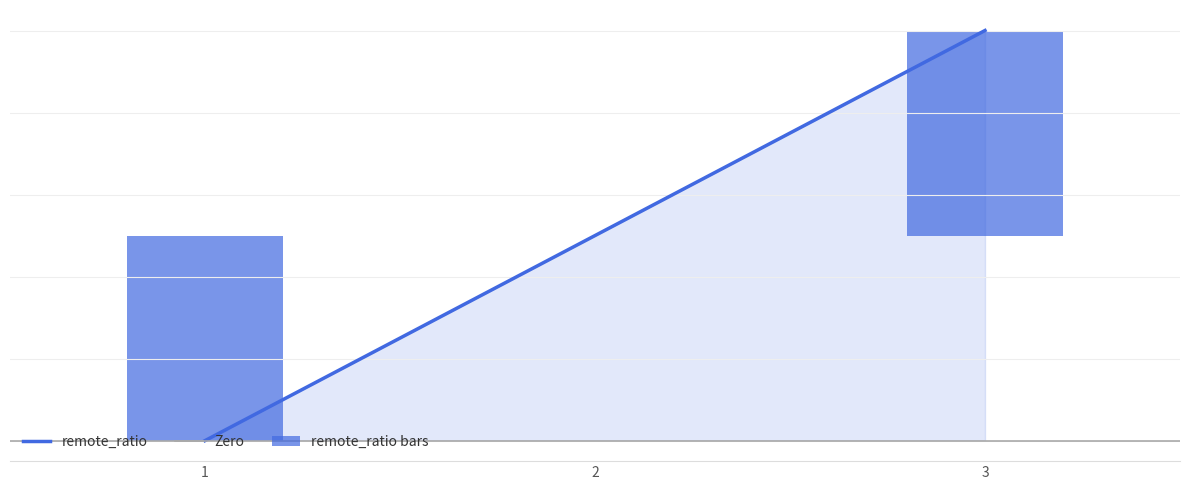

Count the values in the range 0 to 100.

3